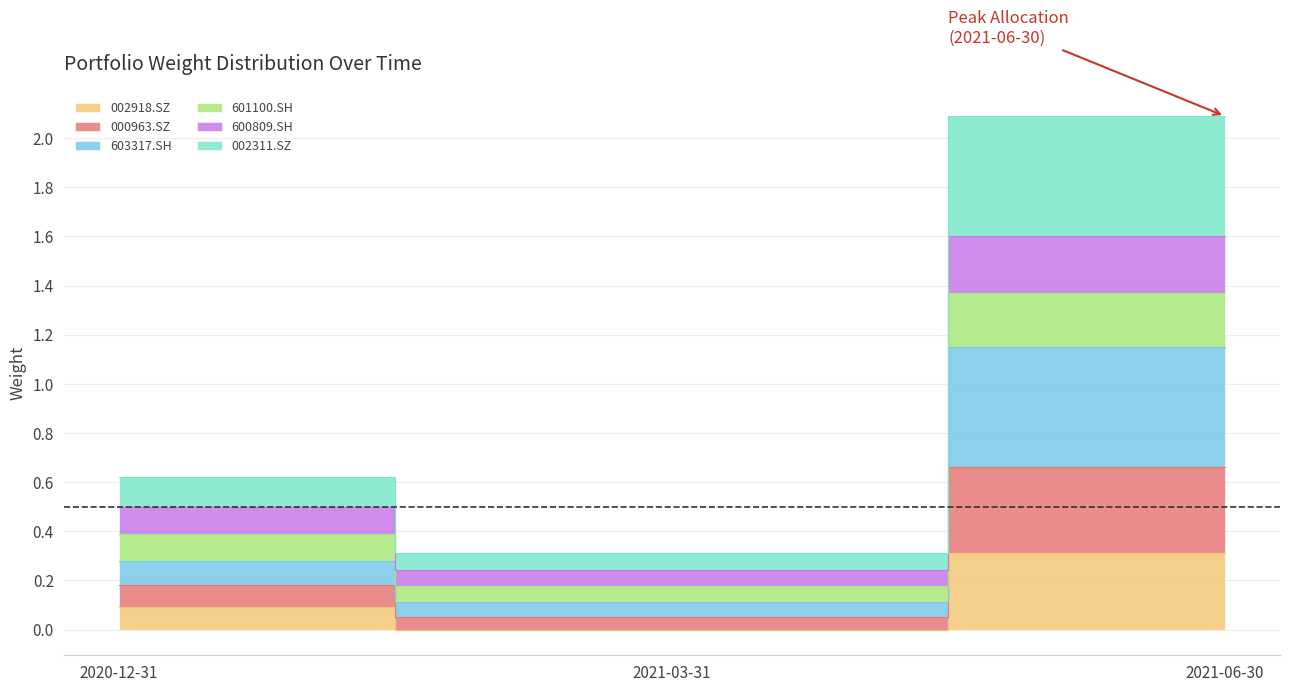

At which category does the chart reach its peak across all series?

2021-06-30